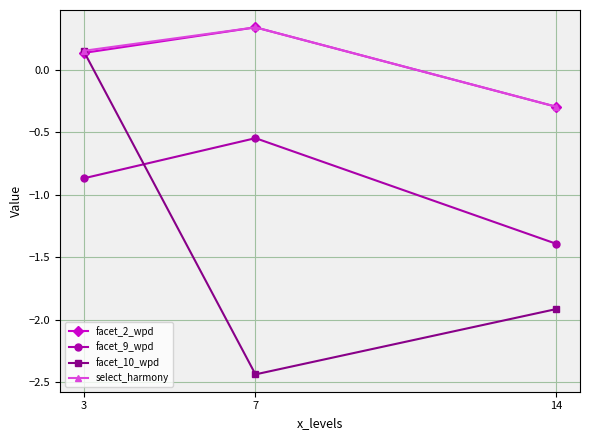

What is the difference between the facet_10_wpd values at 3 and 14?

2.1